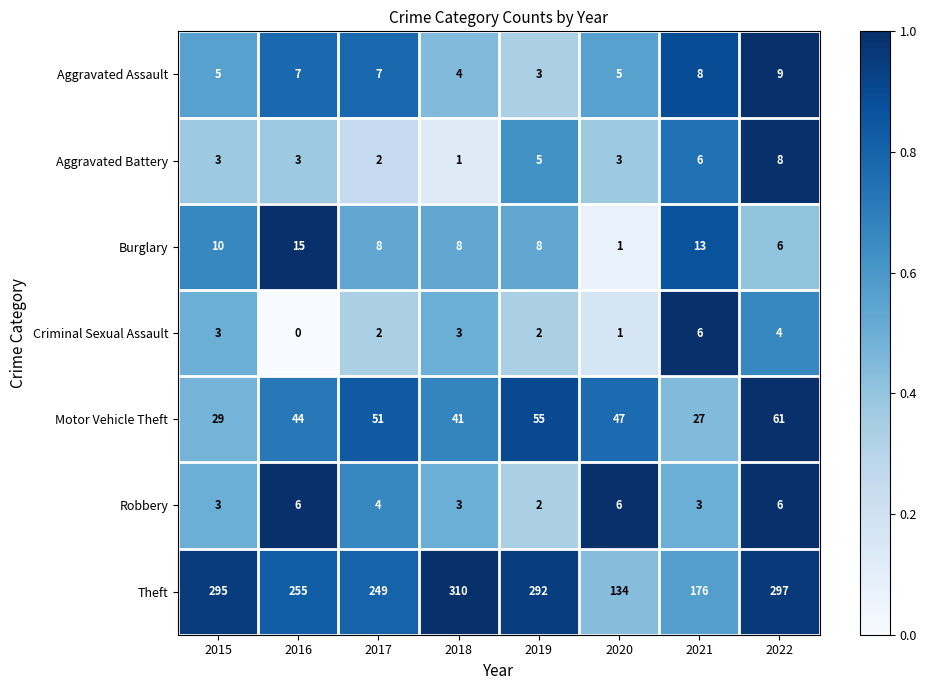

At which category is the sum across all series the highest?

2022